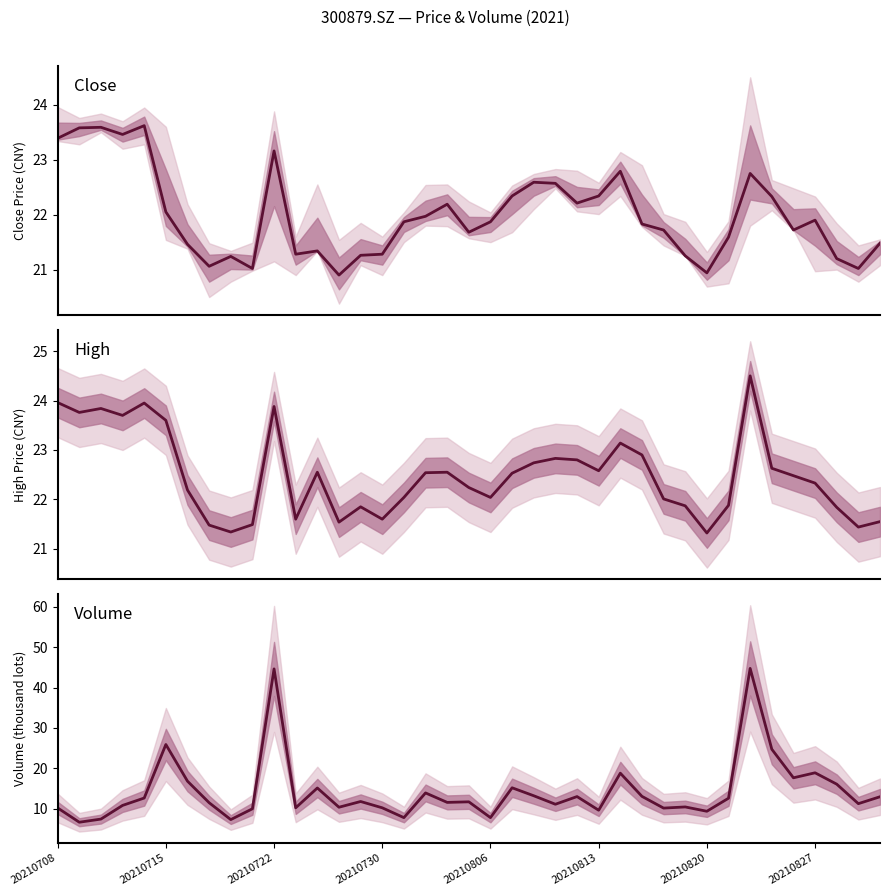

At which category does the chart reach its peak across all series?

32